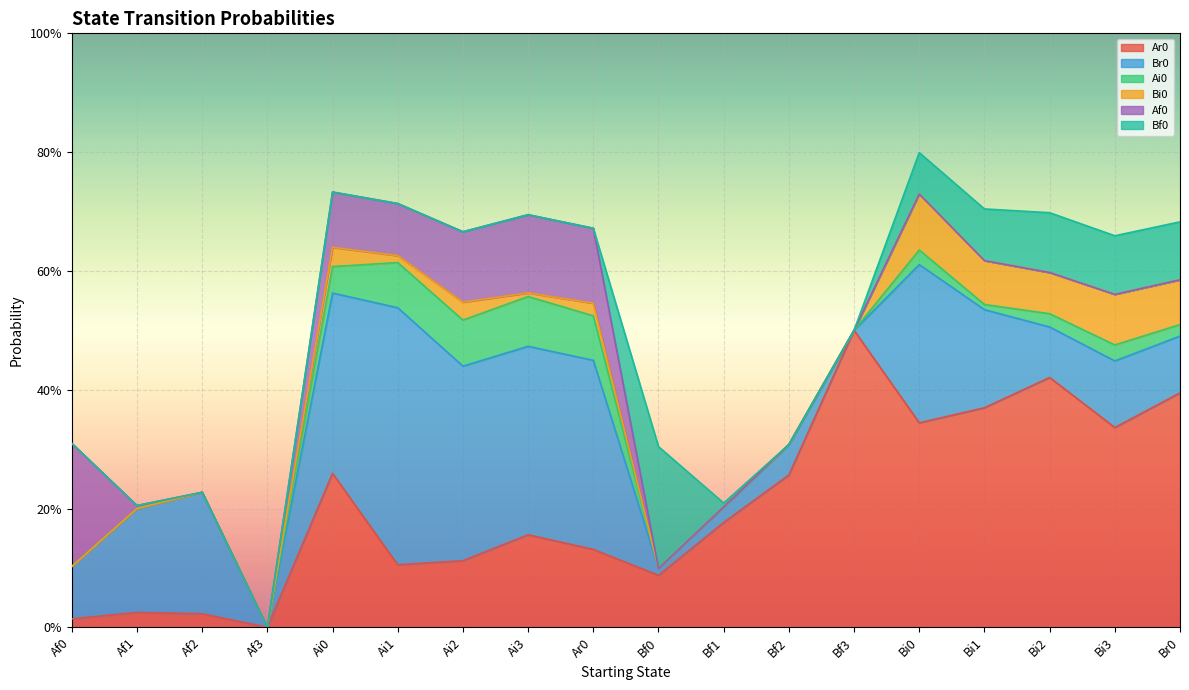

What is the maximum value for Ar0?

0.5